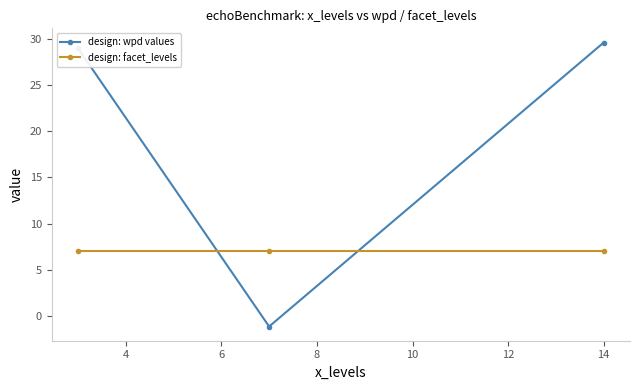

Reading left to right, list all the values displayed in this chart.

design: wpd values: 29.0	-1.1	29.6
design: facet_levels: 7.0	7.0	7.0